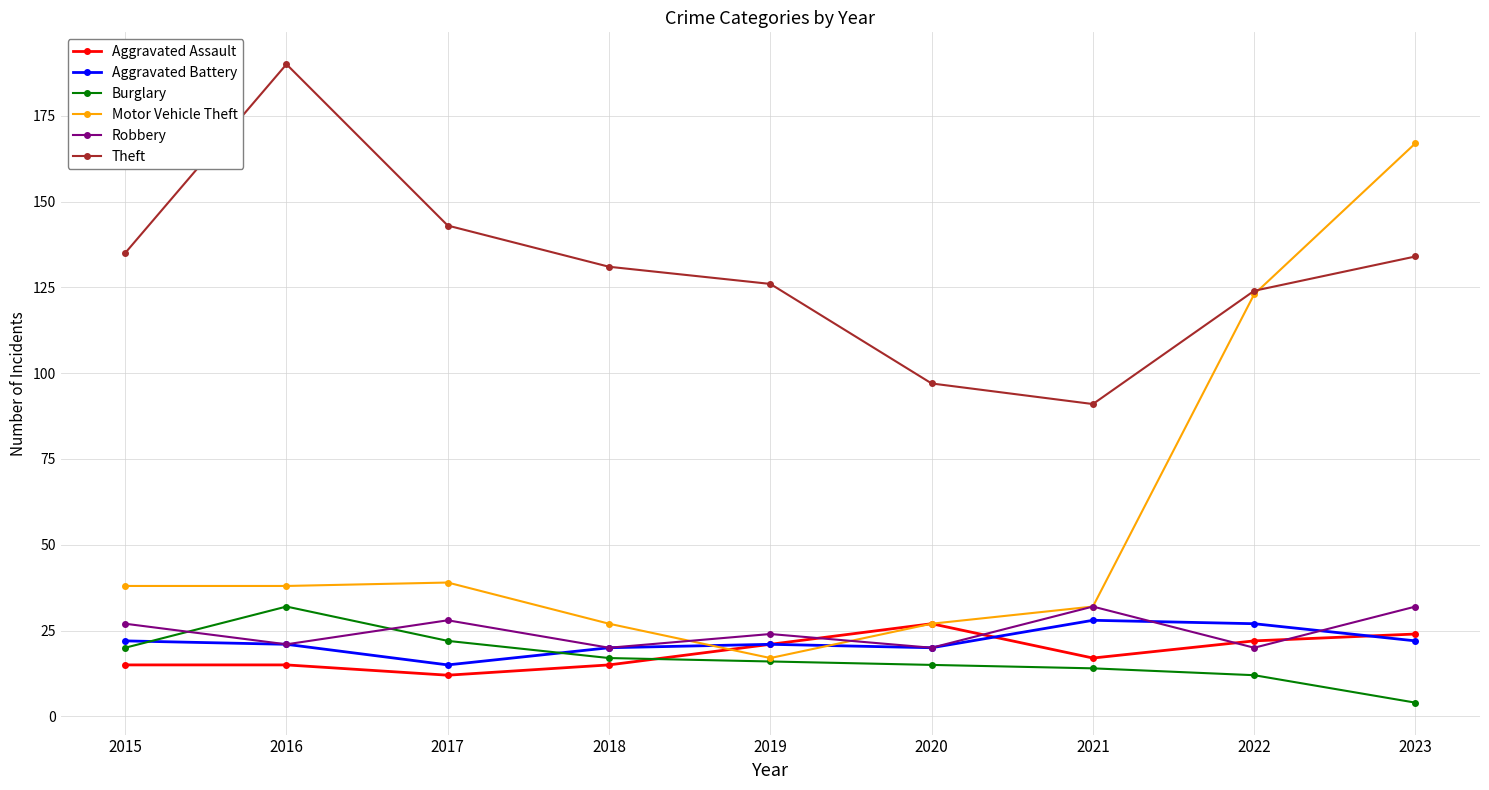

What is the value of the Aggravated Assault point at the 8th from the left?

22